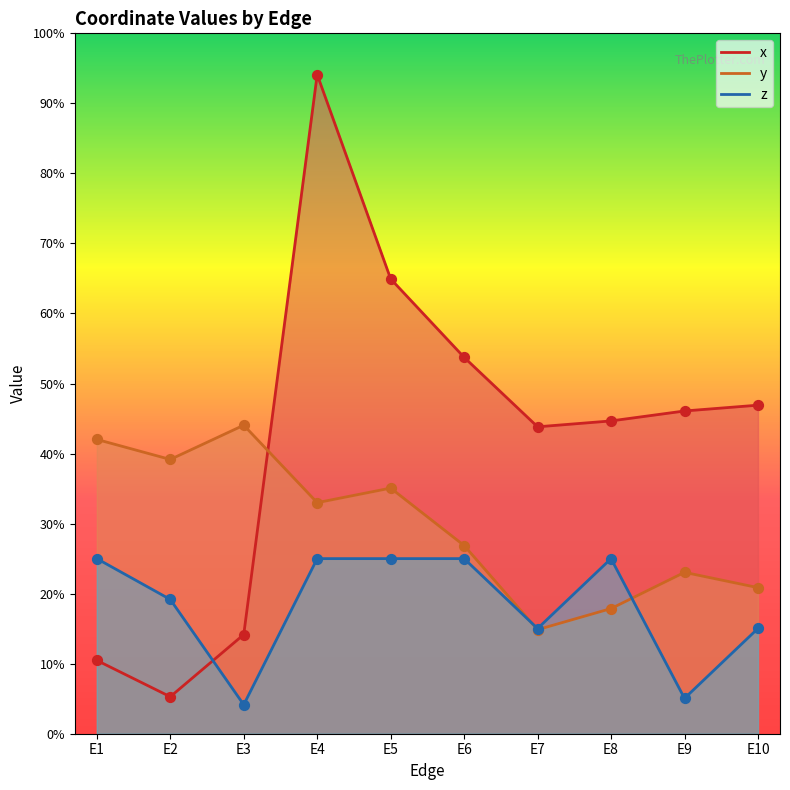

Which series contains the lowest Y value?

z